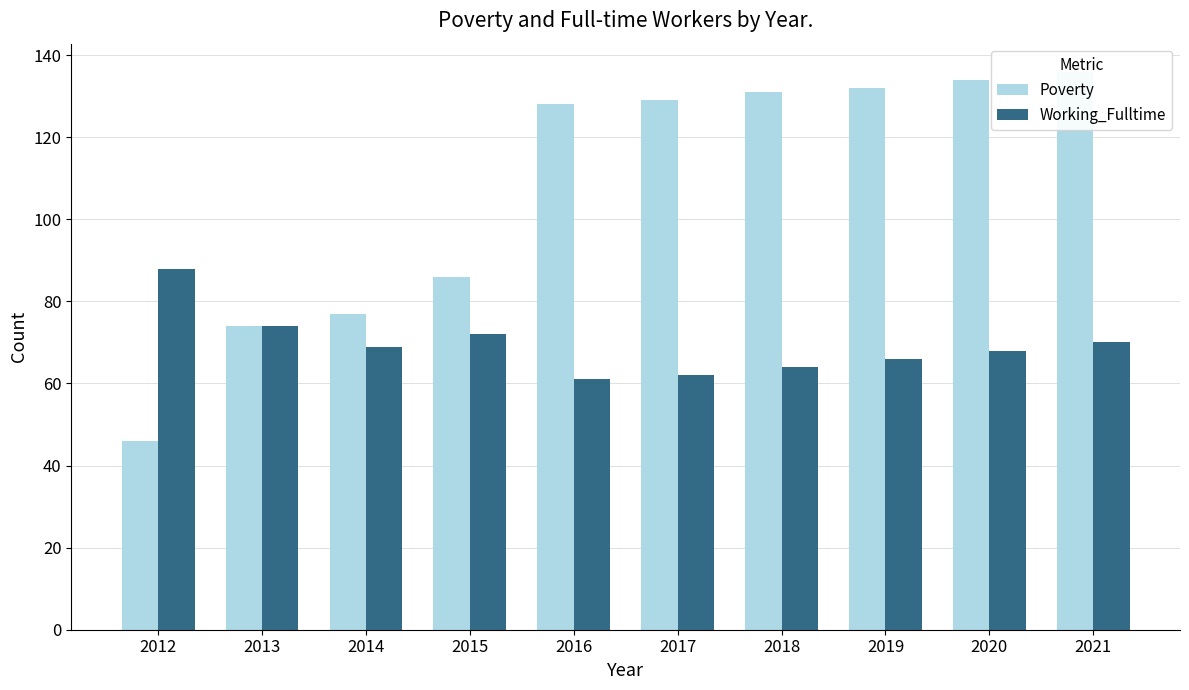

Does the chart contain any negative values?

No